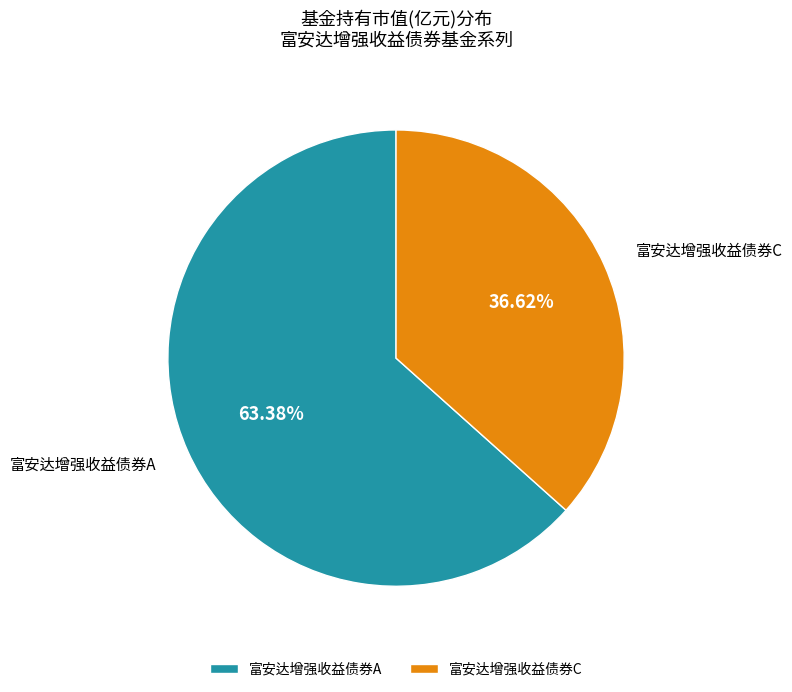

What percentage is NOT represented by 富安达增强收益债券A?

36.6%